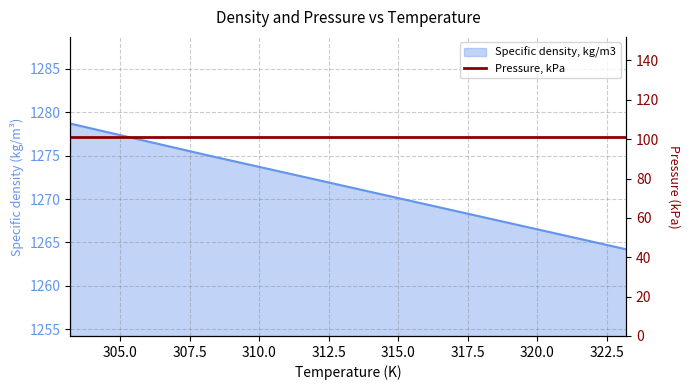

Which label corresponds to the smallest value in the chart?

323.2